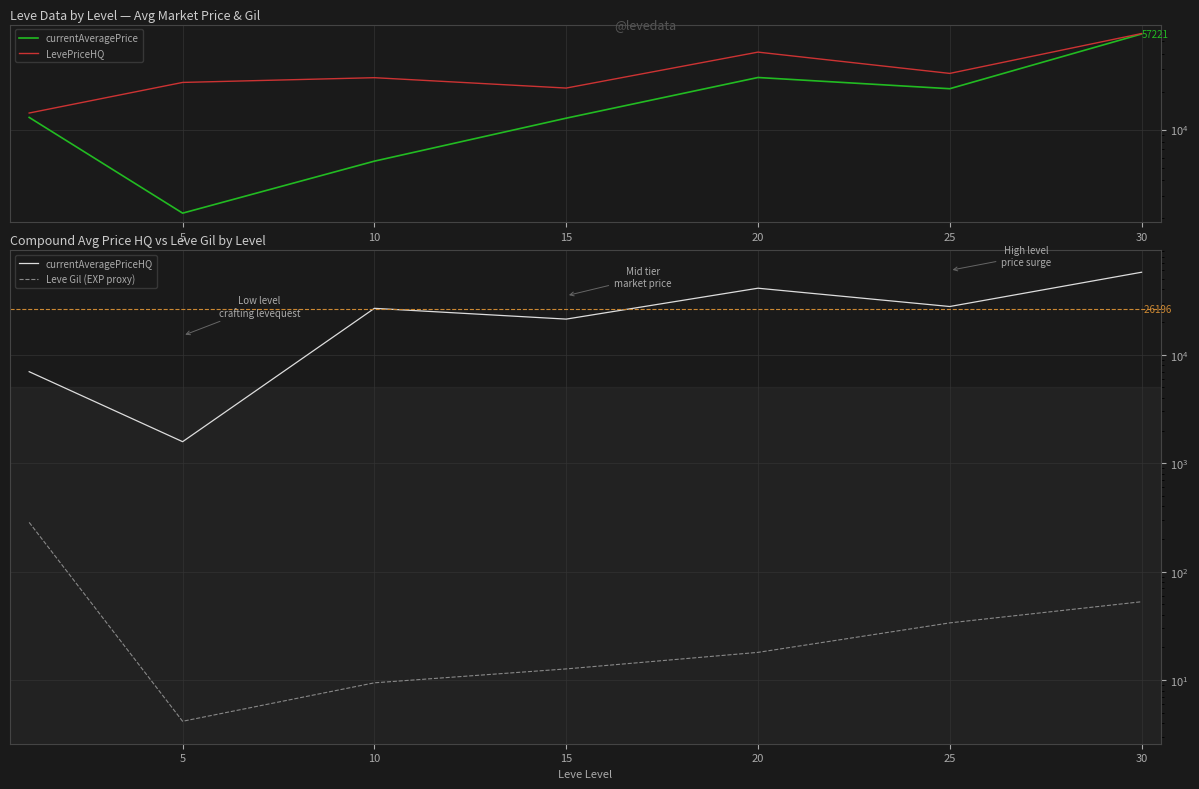

What is the highest value of the LevePriceHQ series?

57699.2